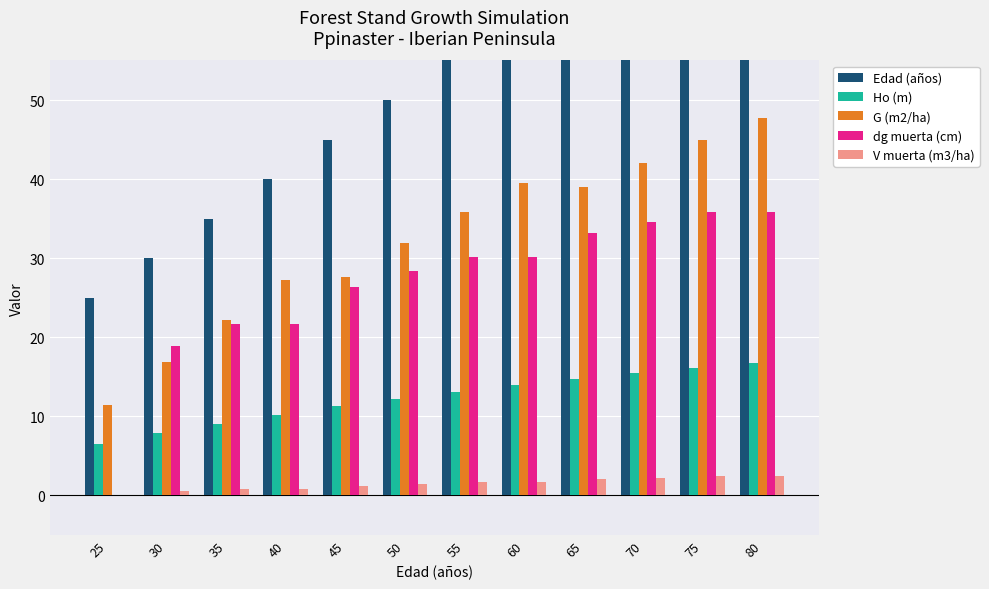

Where is V muerta (m3/ha) nearest to the value 1?

35